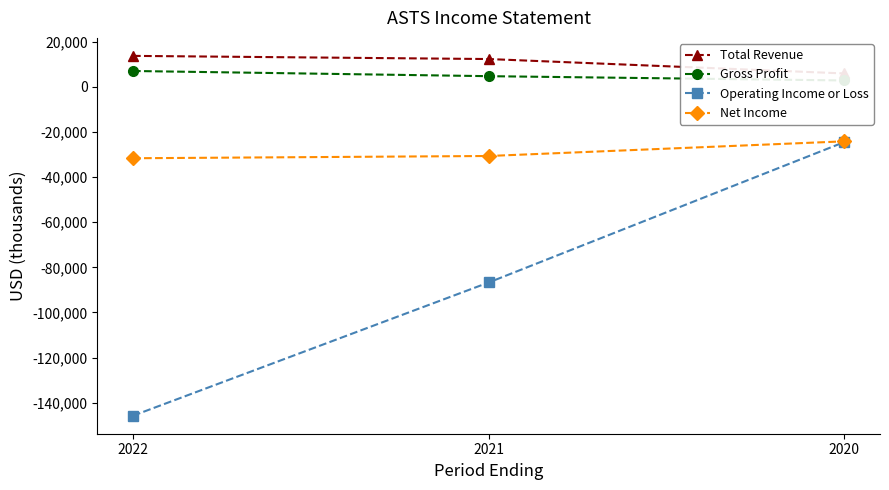

Is this an area chart (filled region under the line)?

No